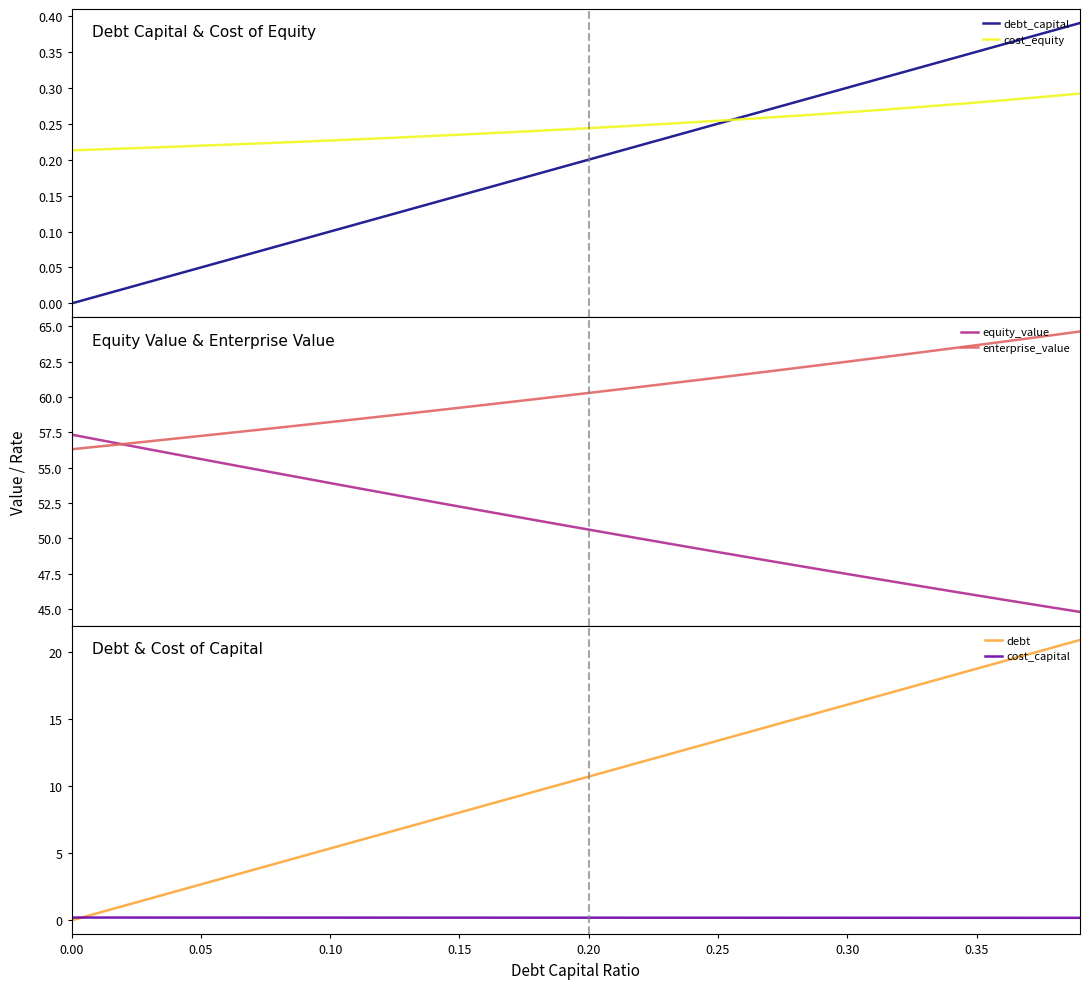

How many series are shown in this chart?

6